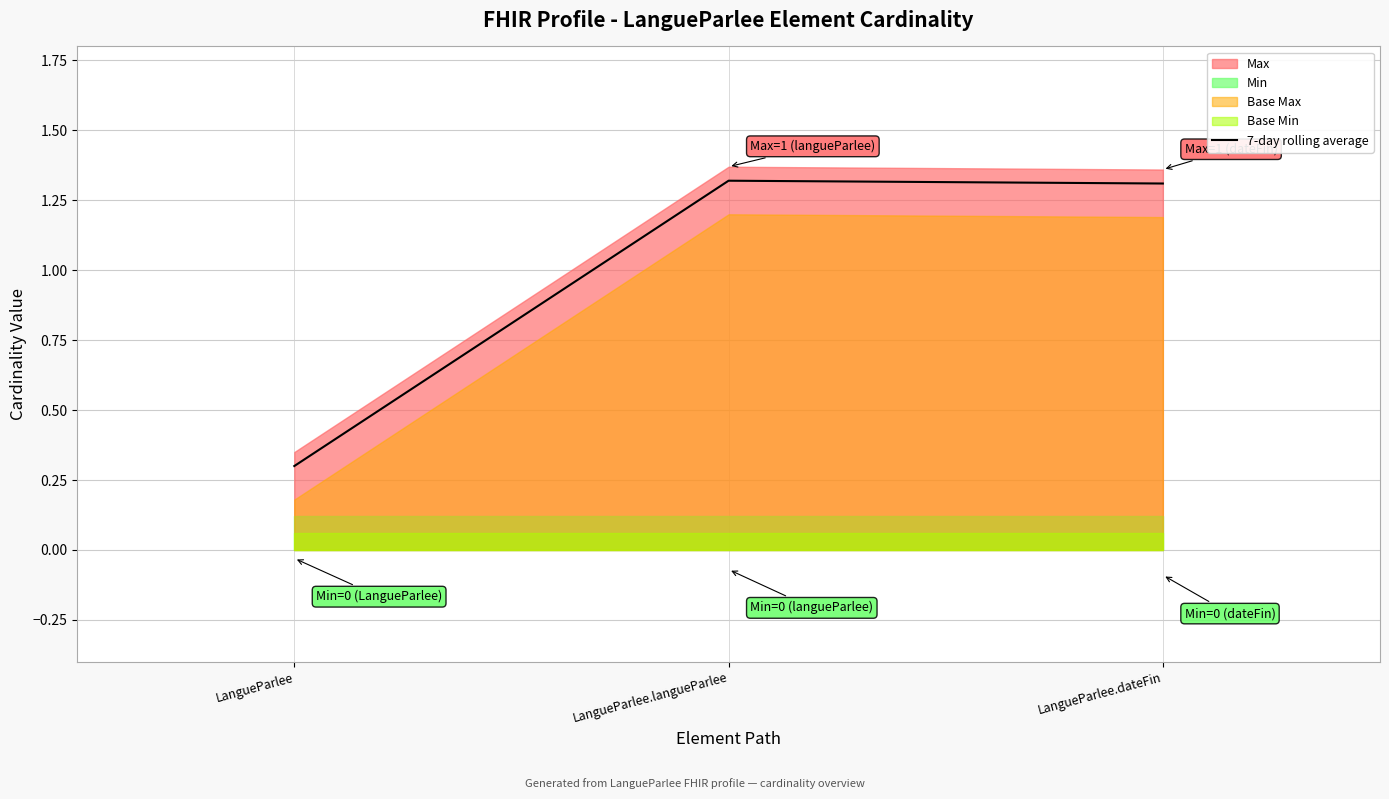

List the labels in order of value, smallest first.

LangueParlee, LangueParlee.dateFin, LangueParlee.langueParlee